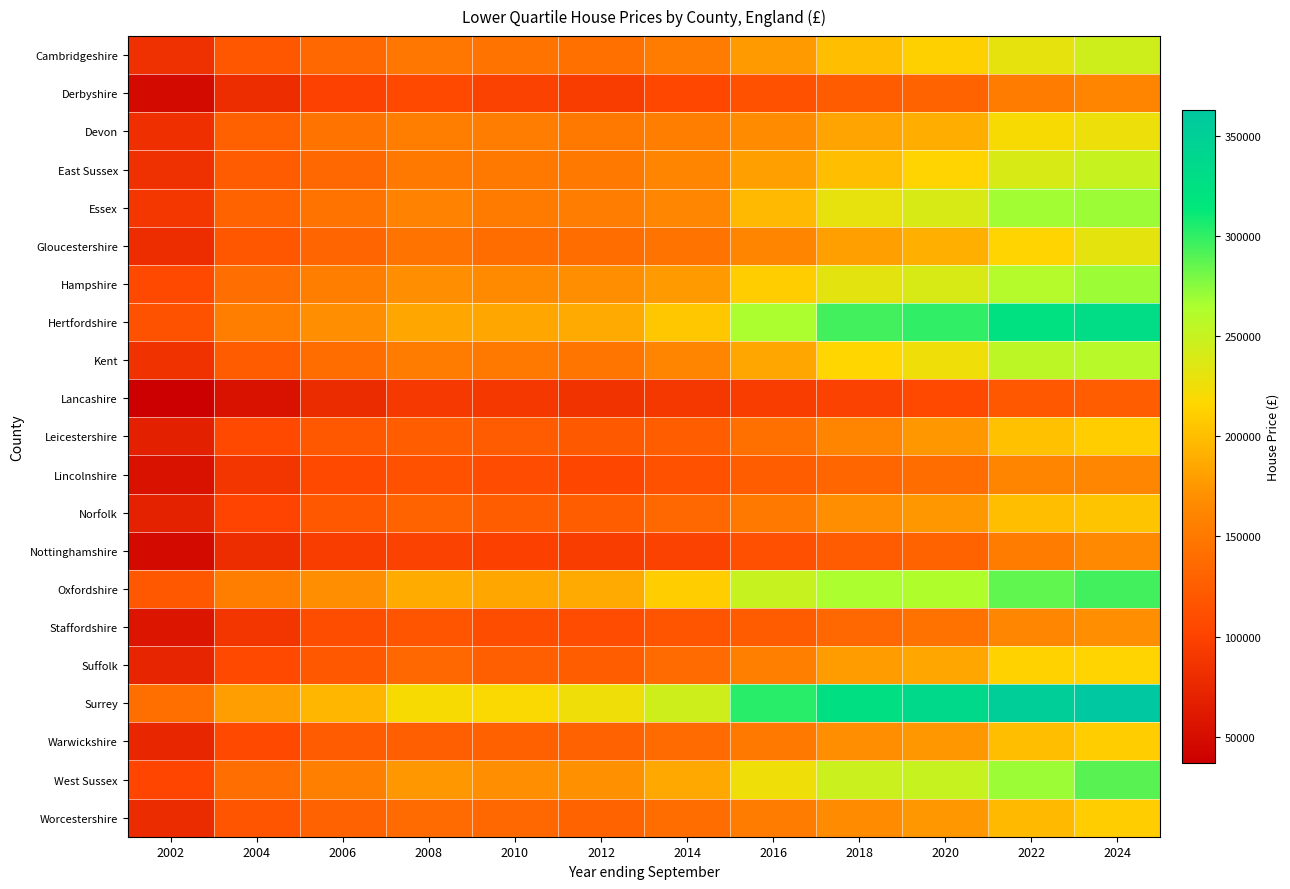

What is the greatest value displayed?

363000